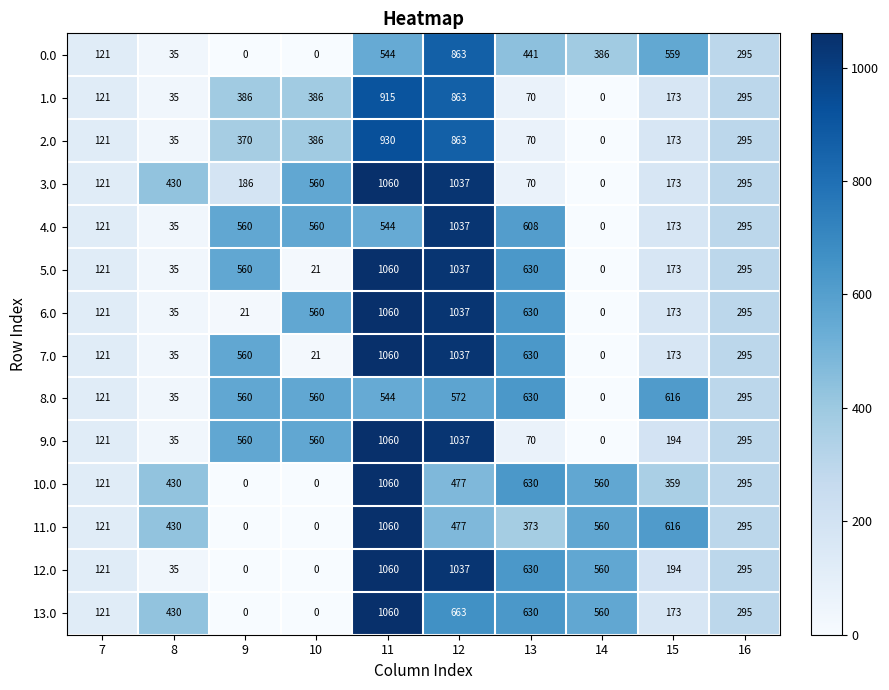

Where does the 12.0 series first go above 295?

11